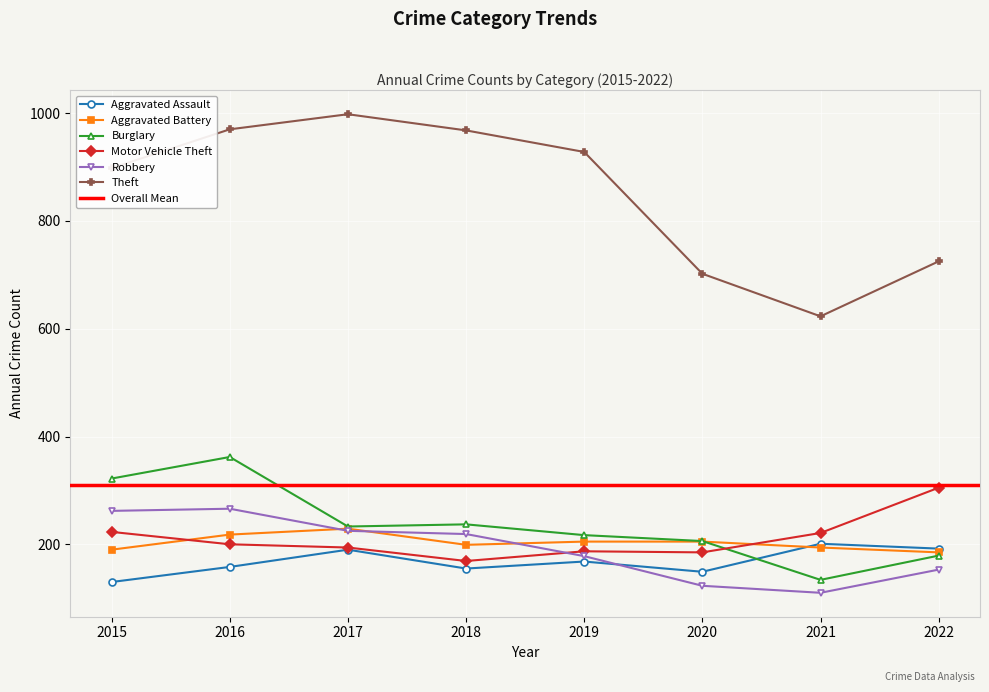

Between 2020 and 2021, which series saw the biggest shift?

Theft